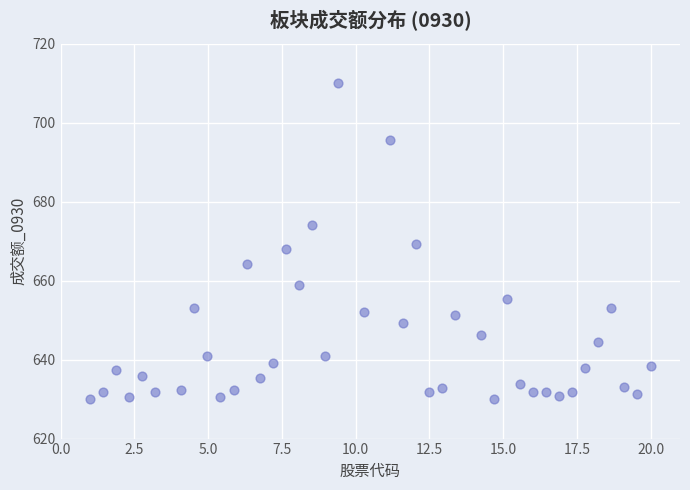

What is the range of X values (max minus min)?

19.0